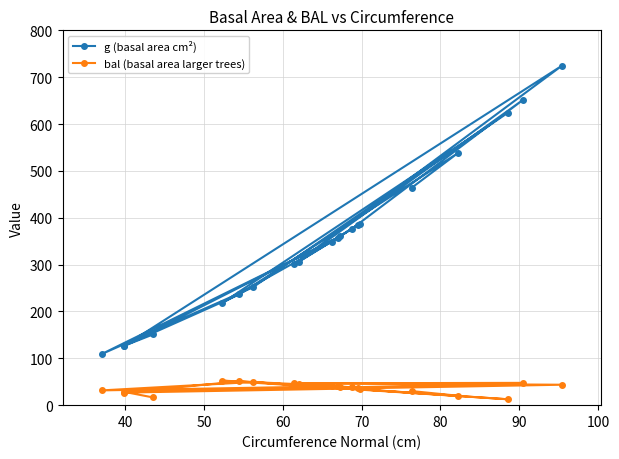

In bal (basal area larger trees), how many points are lower than both neighbors (excluding endpoints)?

6